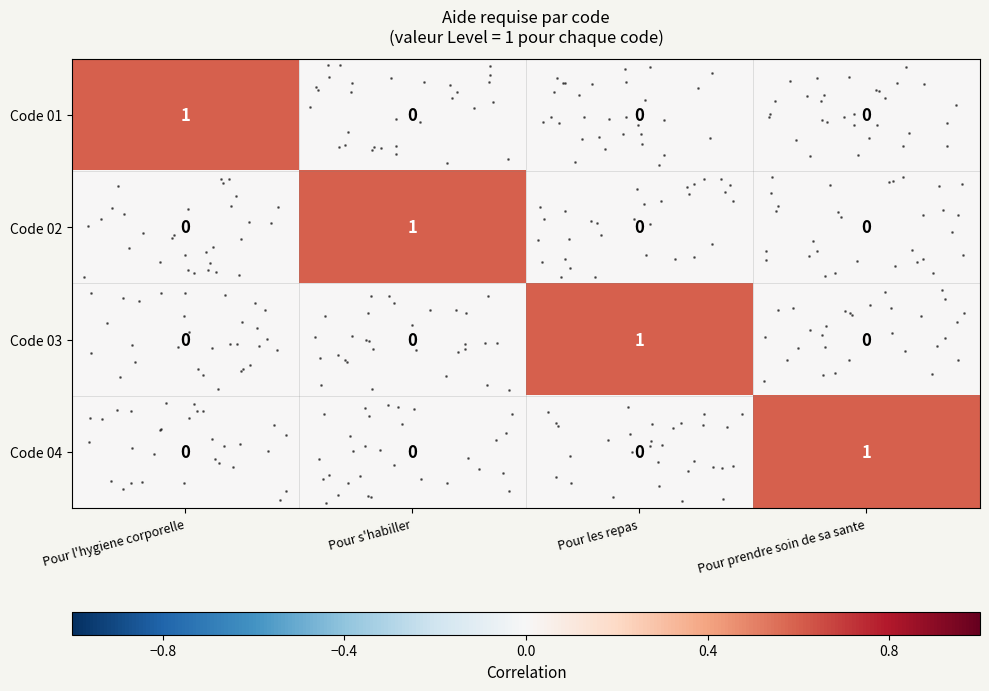

The value of row_0 at Pour les repas is 0.4. True or false?

False